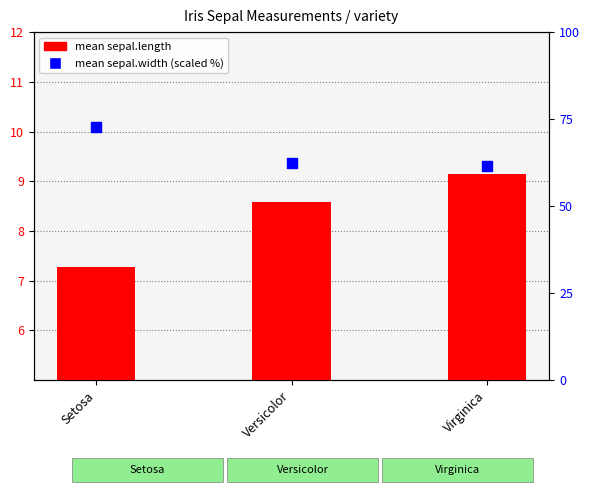

At how many categories does at least one series exceed 23?

3